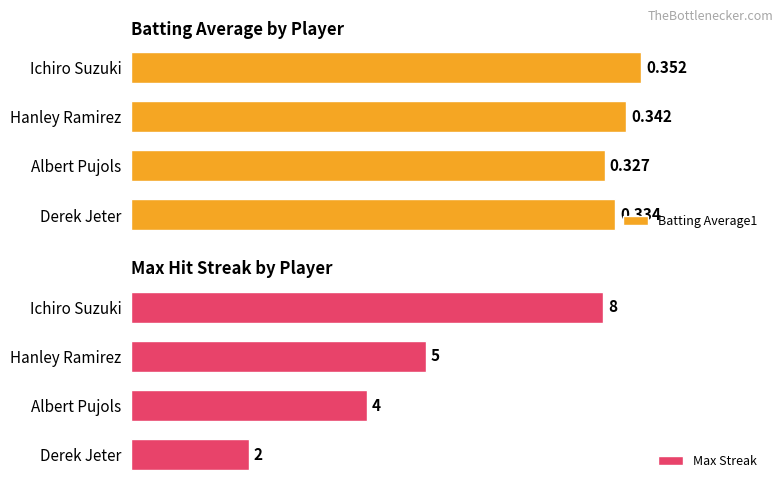

How many data points does each series have?

4